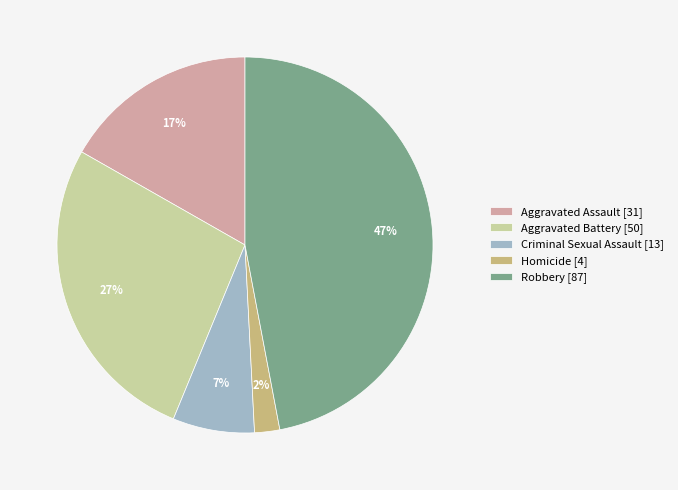

Count the number of slices in the pie.

5